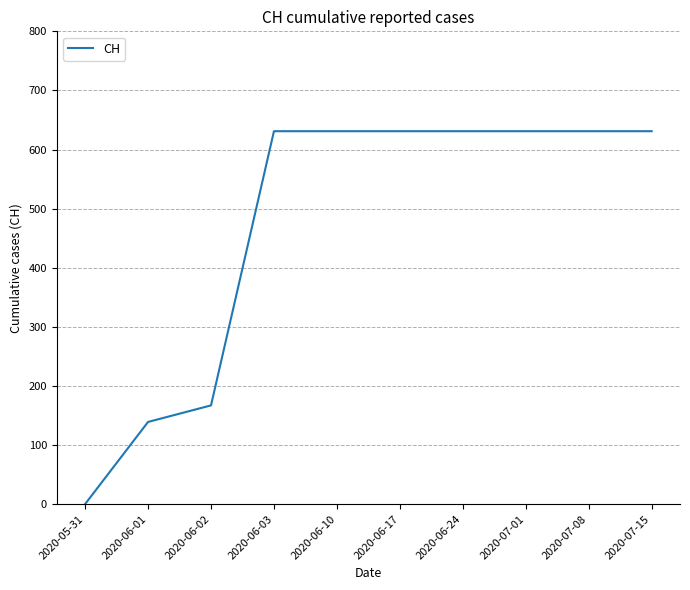

What is the difference between the maximum and minimum values?

631